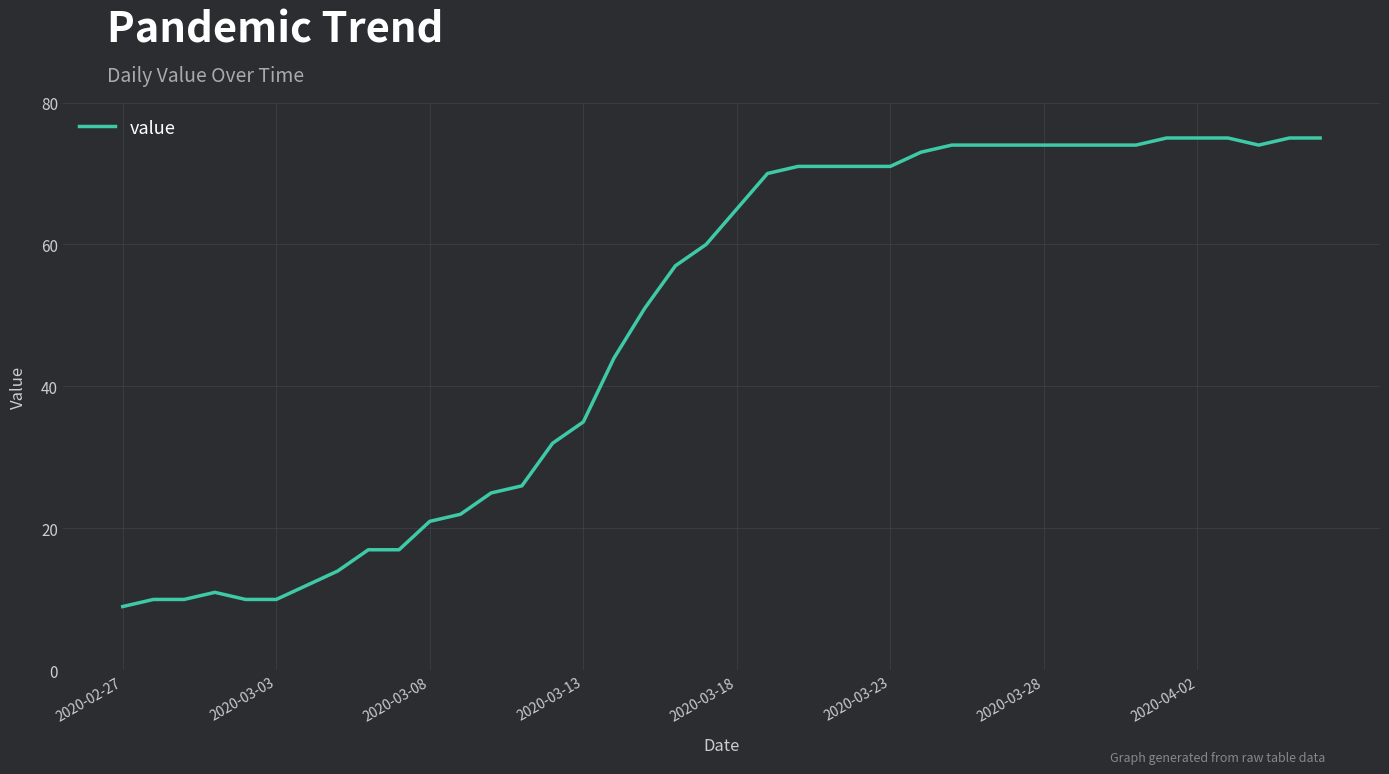

What is the smallest value displayed?

9